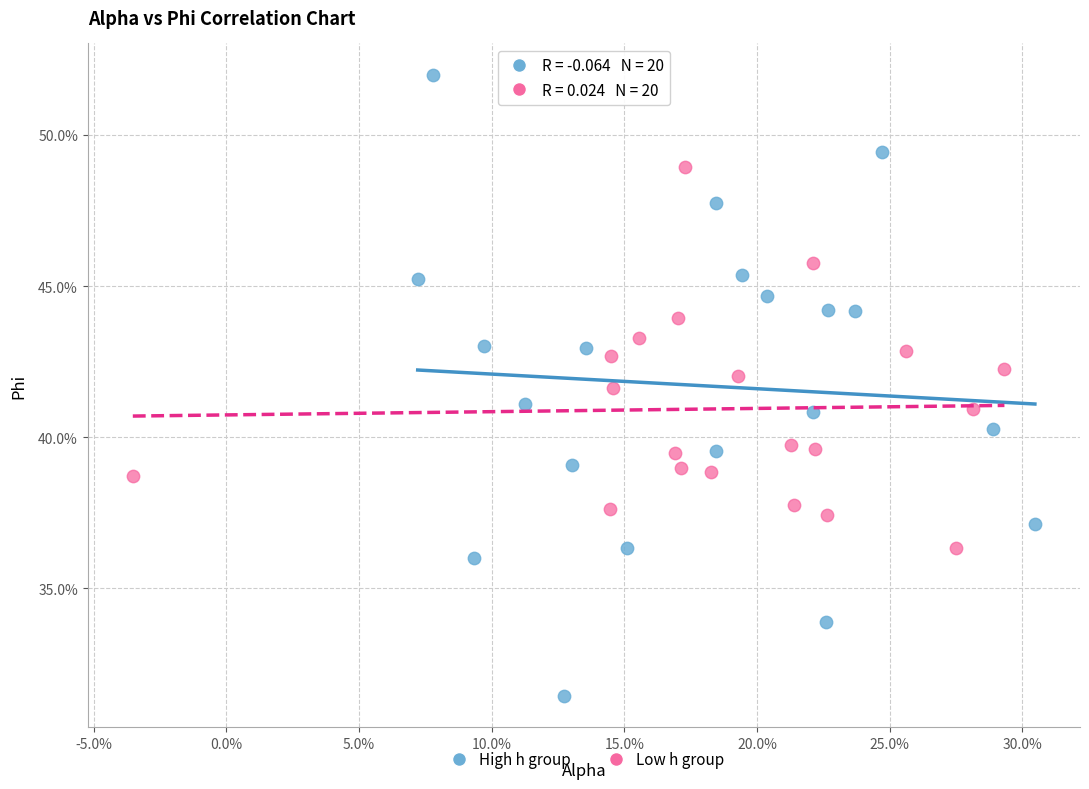

Which series reaches the maximum Y coordinate?

High h group